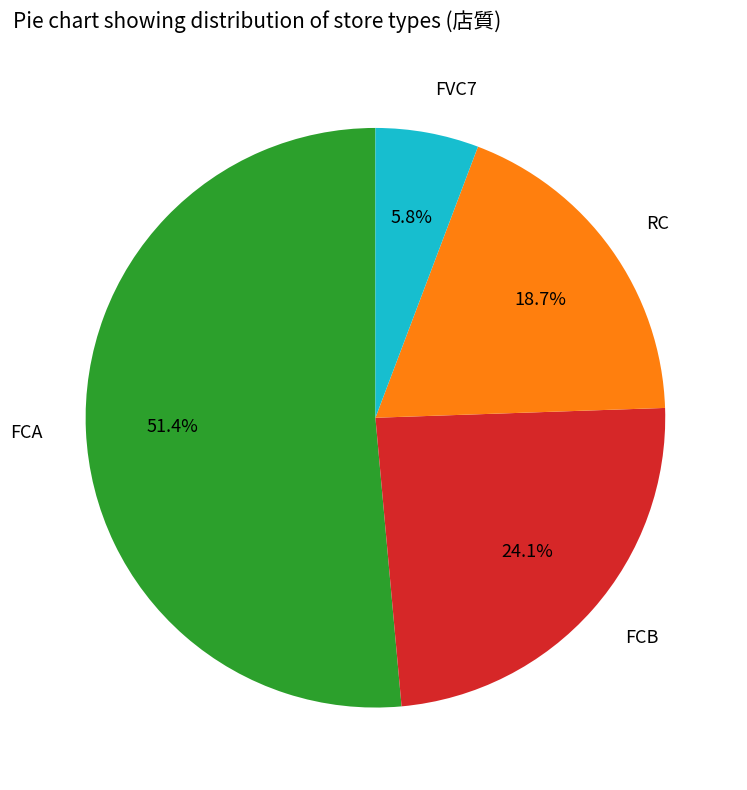

Is it true that FCA is 51% of the pie?

True